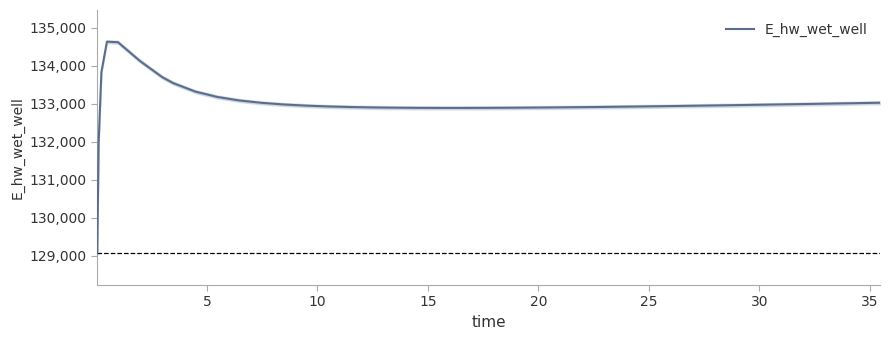

What is the smallest value displayed?

129070.3